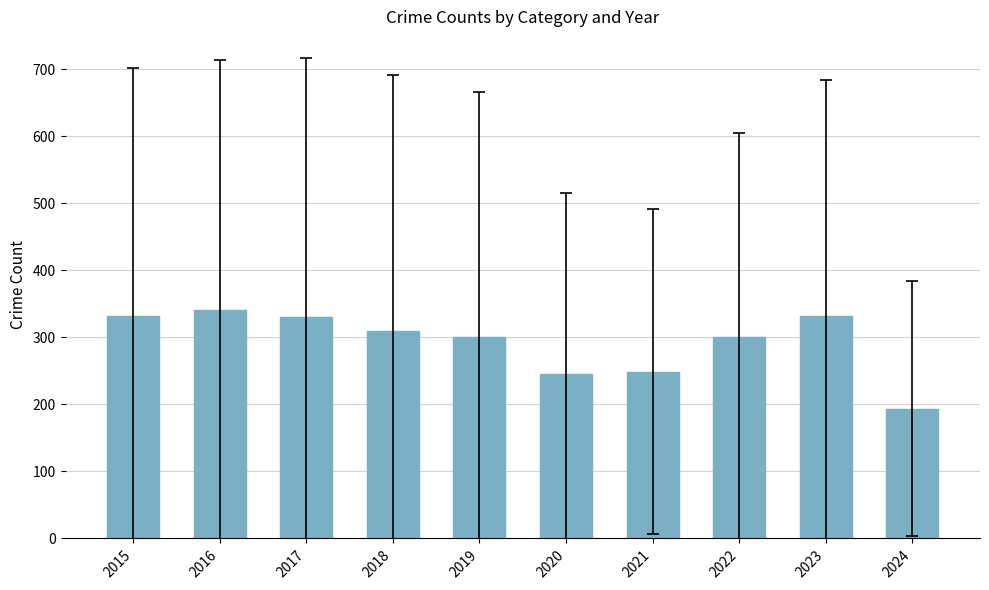

What is the value of the 4th bar from the left?

309.7